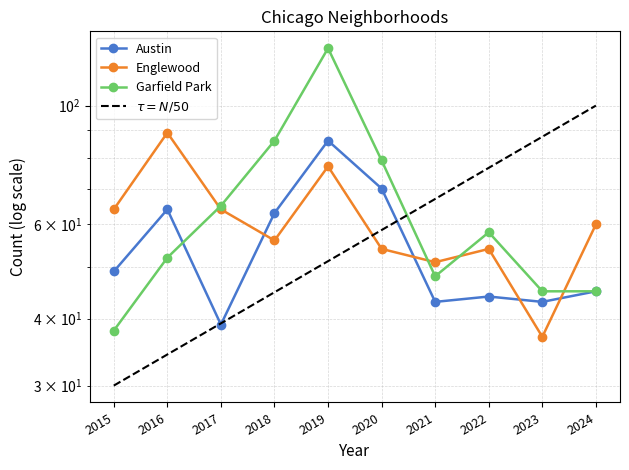

Count the number of categories in the chart.

10